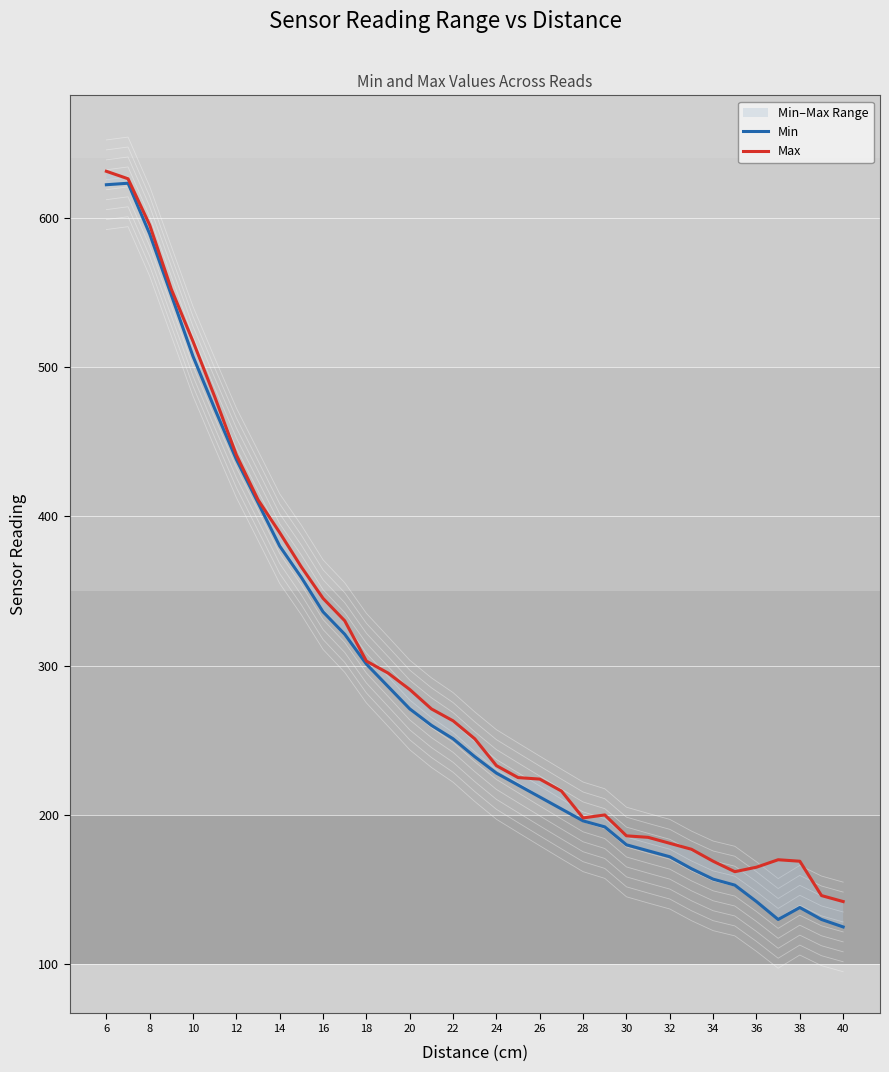

Which category has the highest value in the Max series?

6